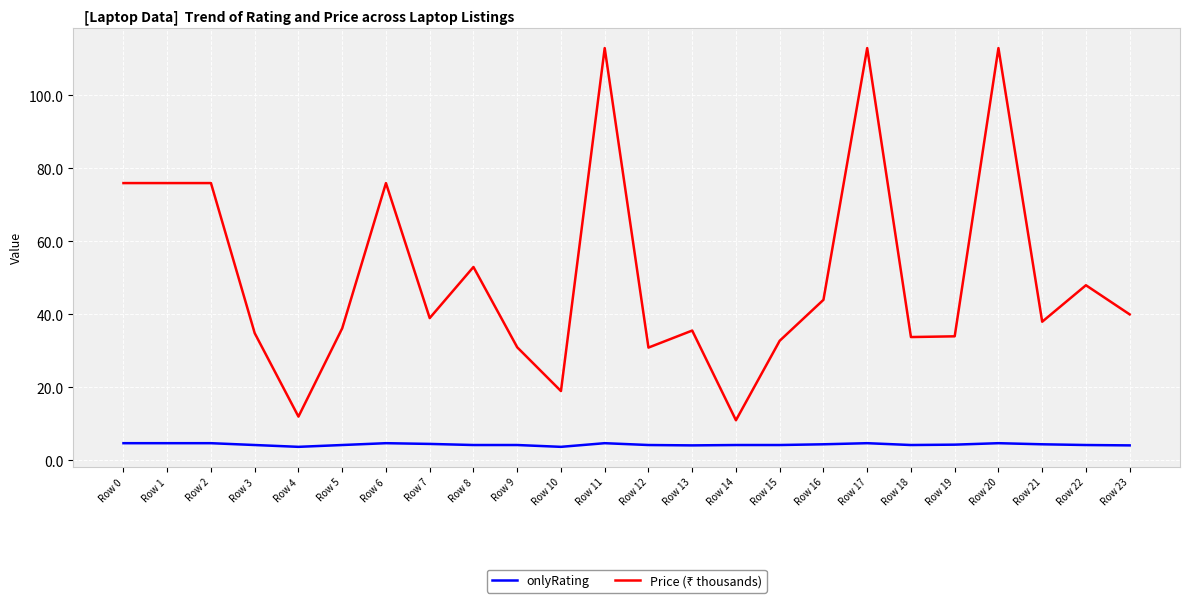

What is the smallest value displayed?

3.7